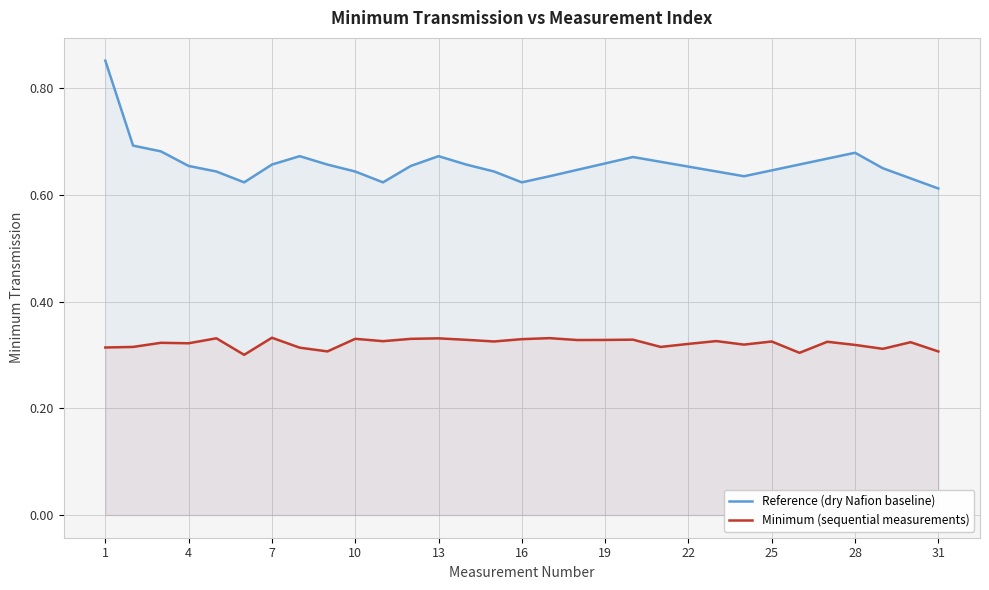

How many Reference (dry Nafion baseline) values are between 0 and 1?

31